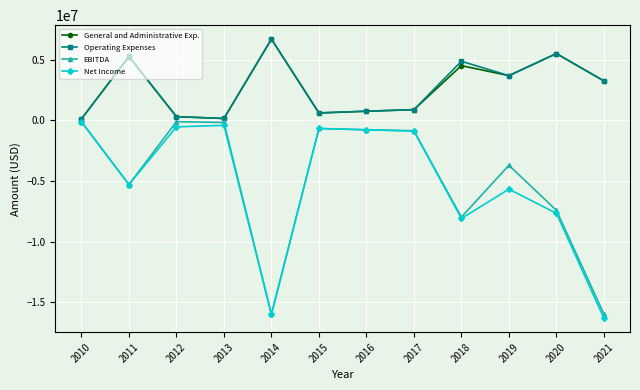

In Net Income, how many points are lower than both neighbors (excluding endpoints)?

3